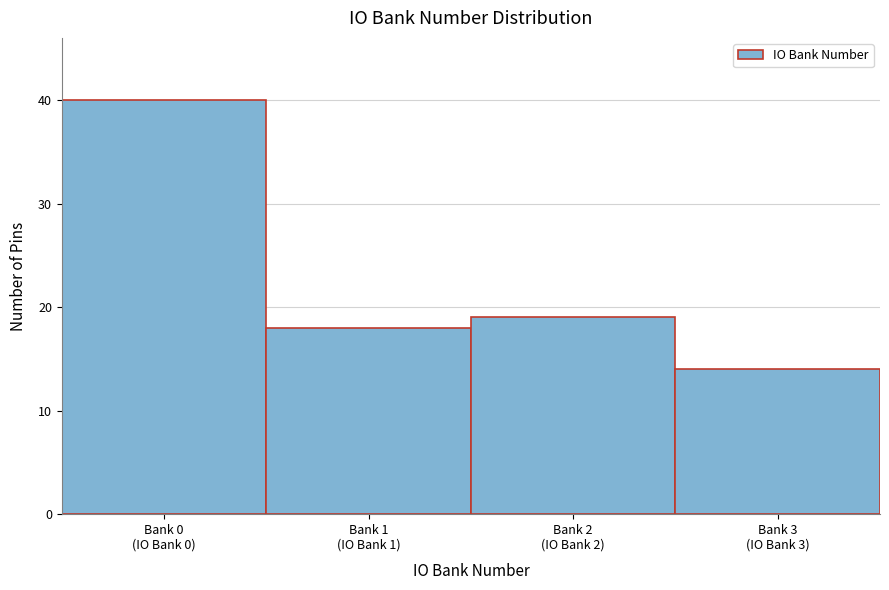

Reading left to right, list all the values displayed in this chart.

40	18	19	14